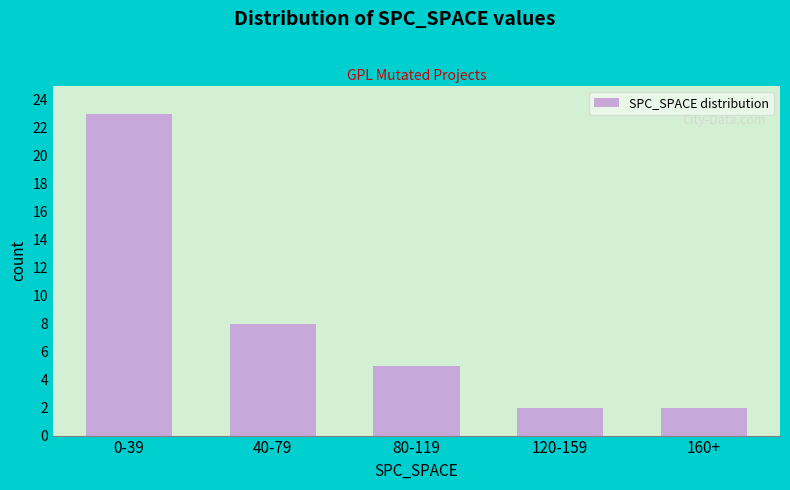

Reading left to right, what are all the values shown in this chart?

23	8	5	2	2